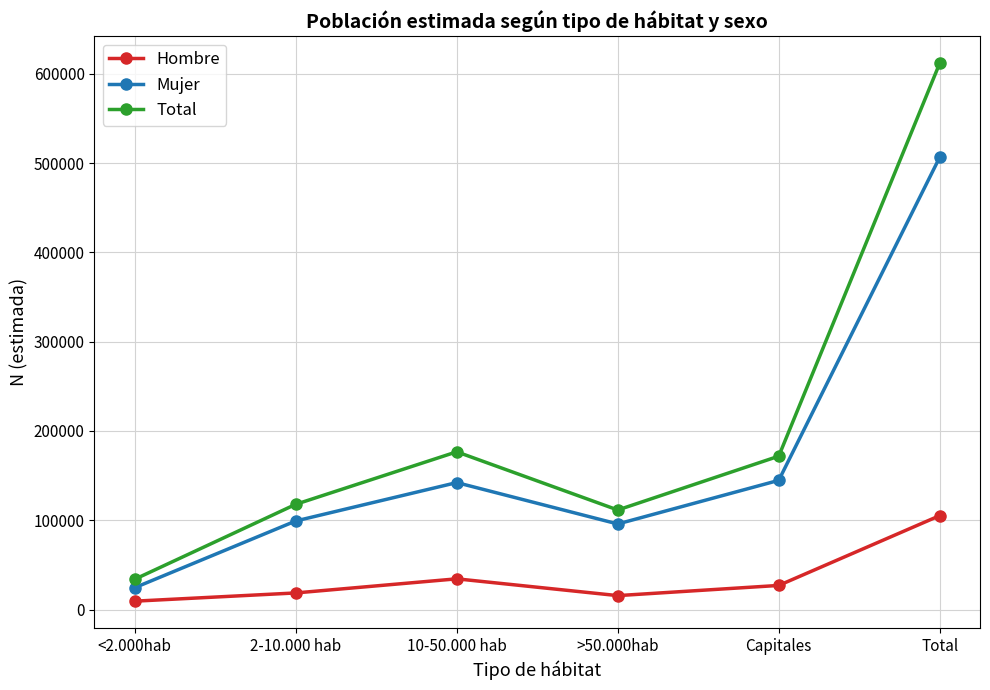

How many interior local peaks does the Mujer series have?

1